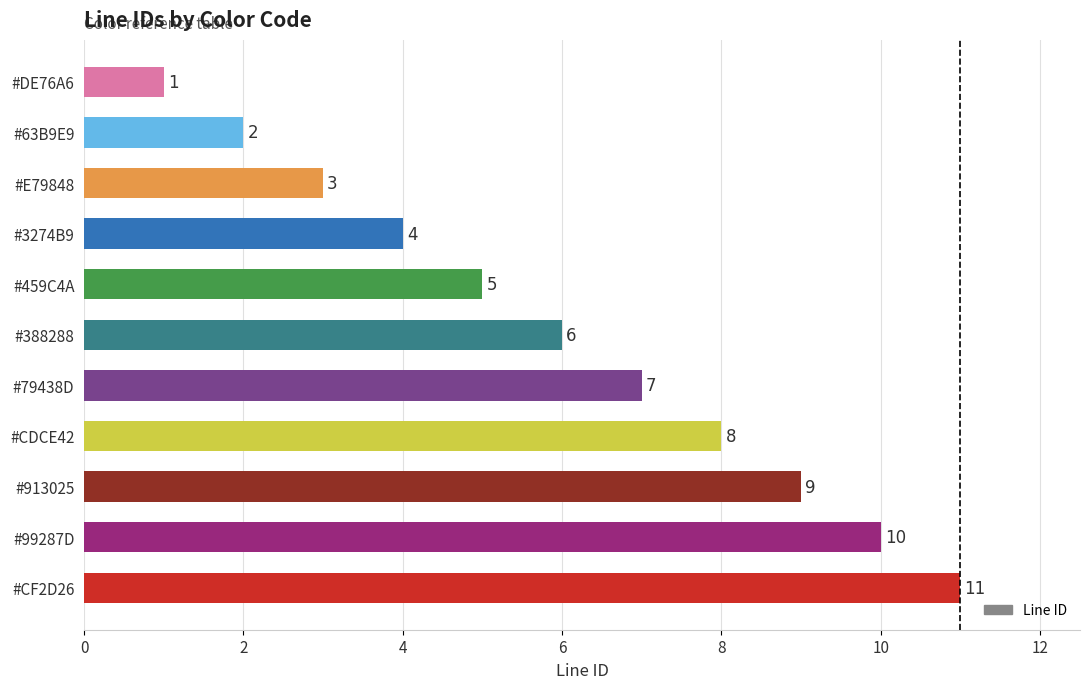

Rank the categories by value from lowest to highest.

#DE76A6, #63B9E9, #E79848, #3274B9, #459C4A, #388288, #79438D, #CDCE42, #913025, #99287D, #CF2D26